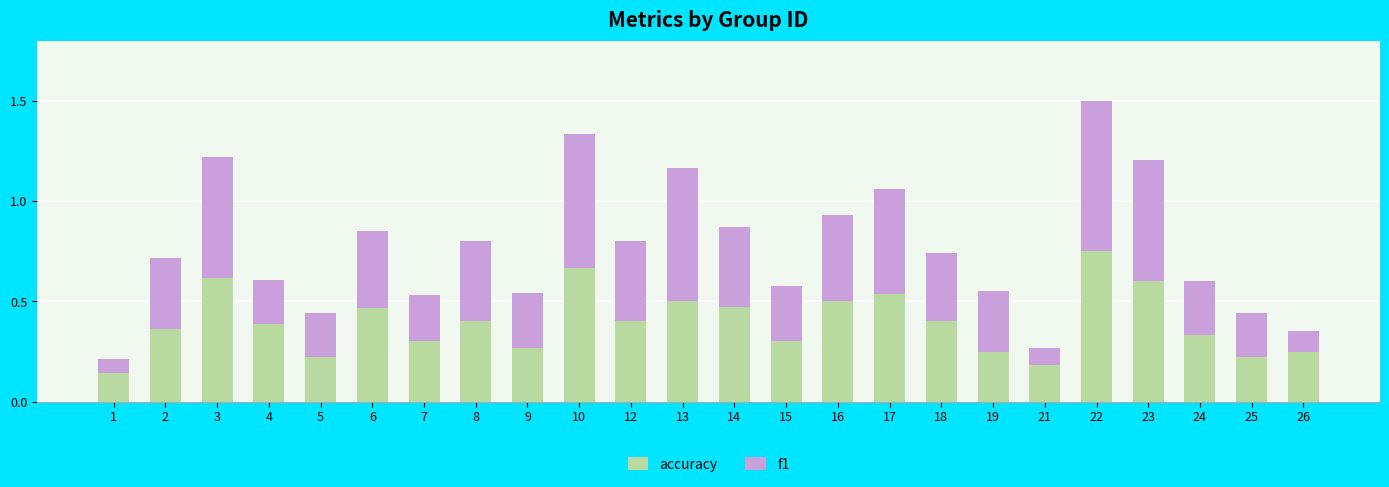

How many bars are there in total?

24